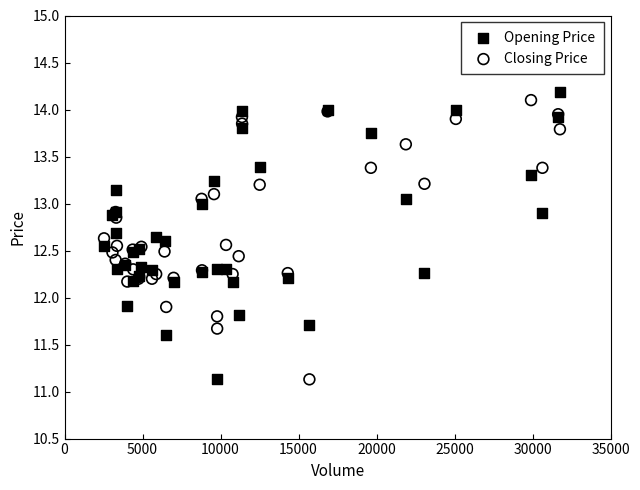

What is the X range (max minus min) for the scatter plot?

29216.0